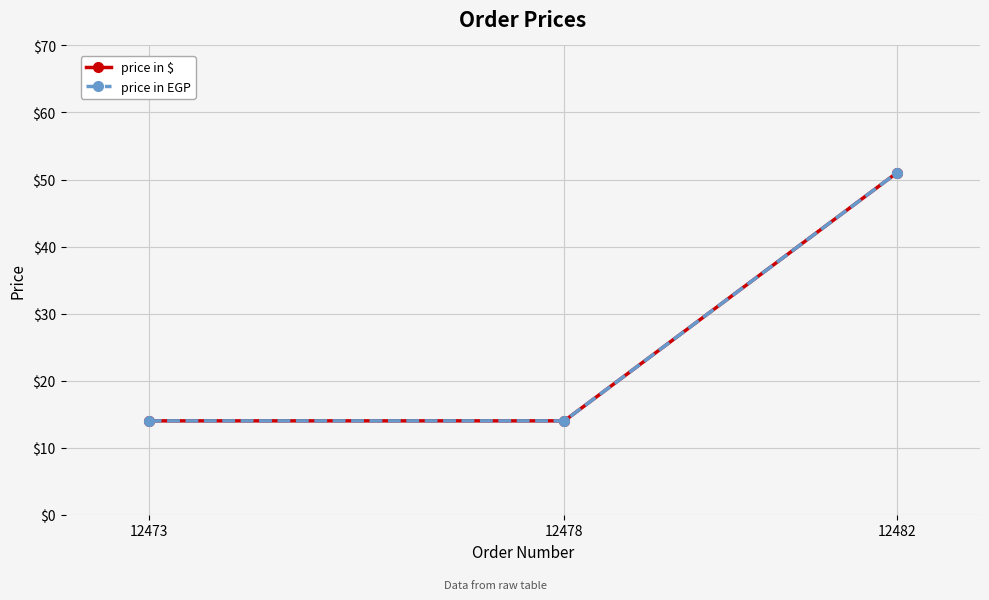

What is the highest value of the price in EGP series?

51